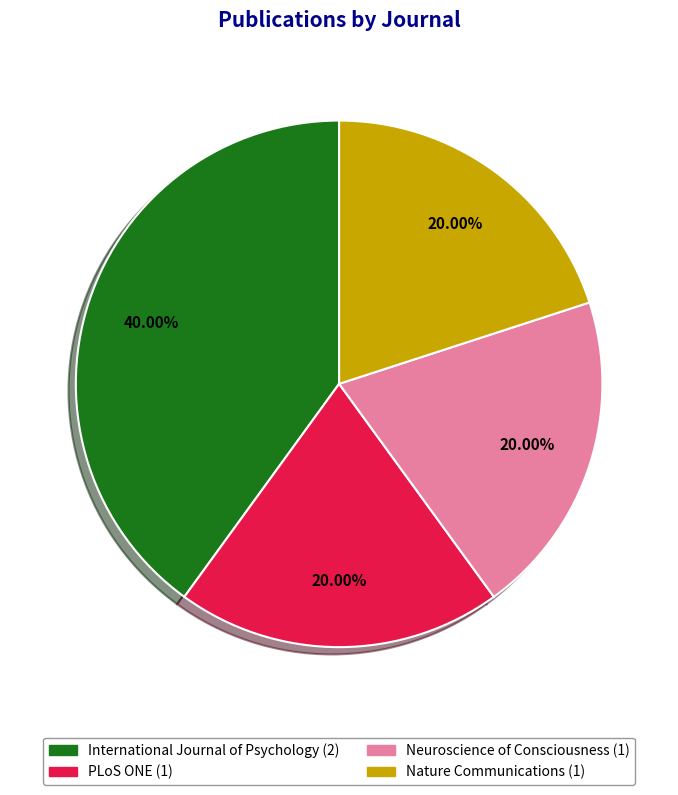

To the nearest percent, what is the difference between the largest and smallest slice percentages?

20%